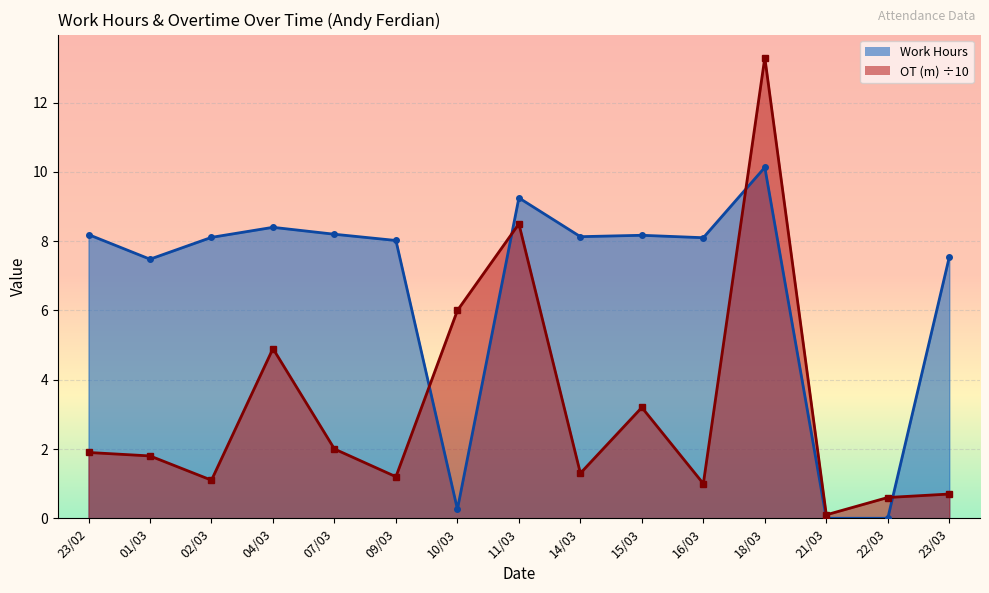

Which has a higher value, 23/02 or 04/03?

04/03